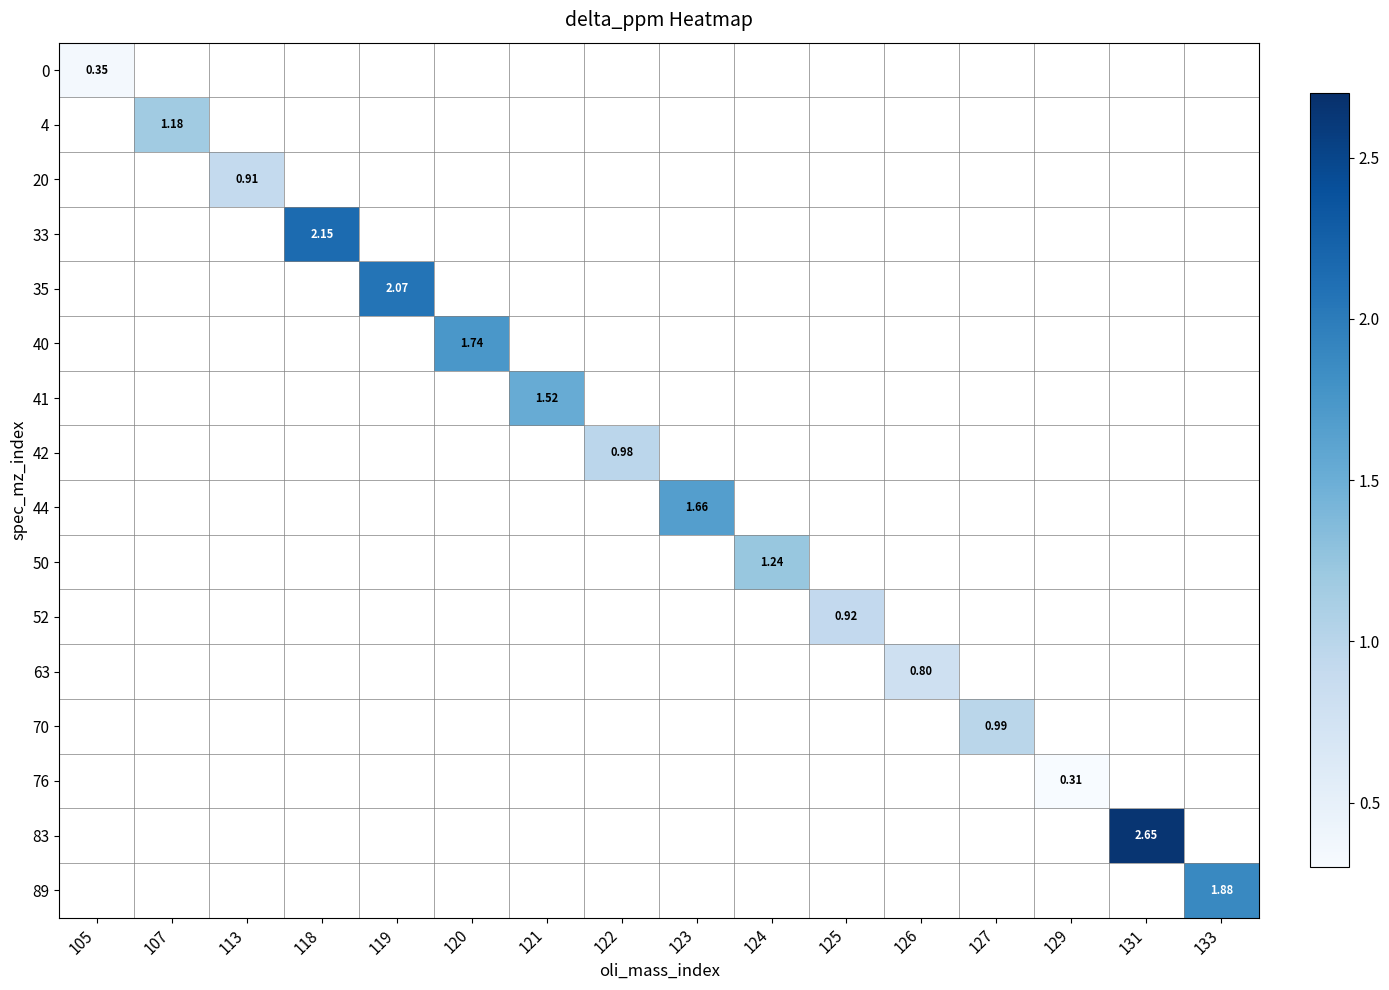

What is the spread (max minus min) of values at 126?

0.8